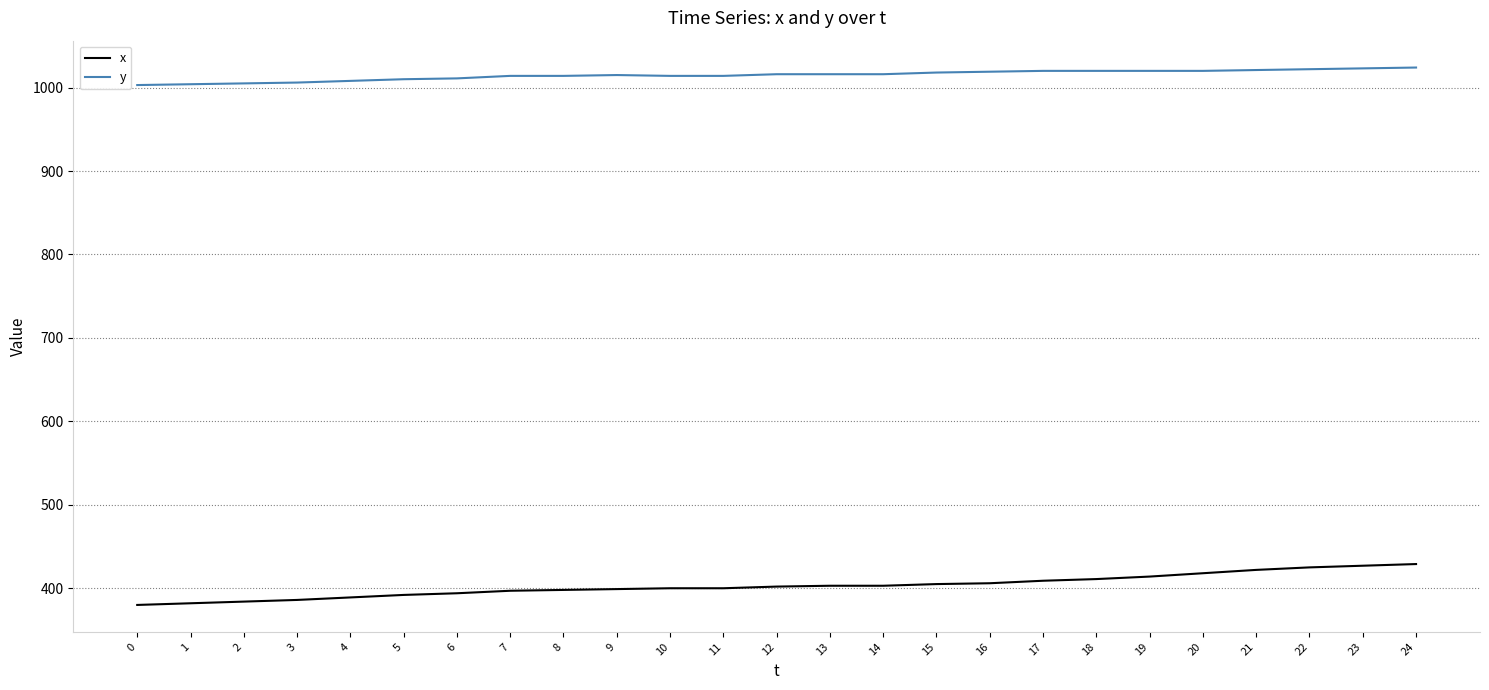

List the series in order of their peak value, lowest first.

x, y